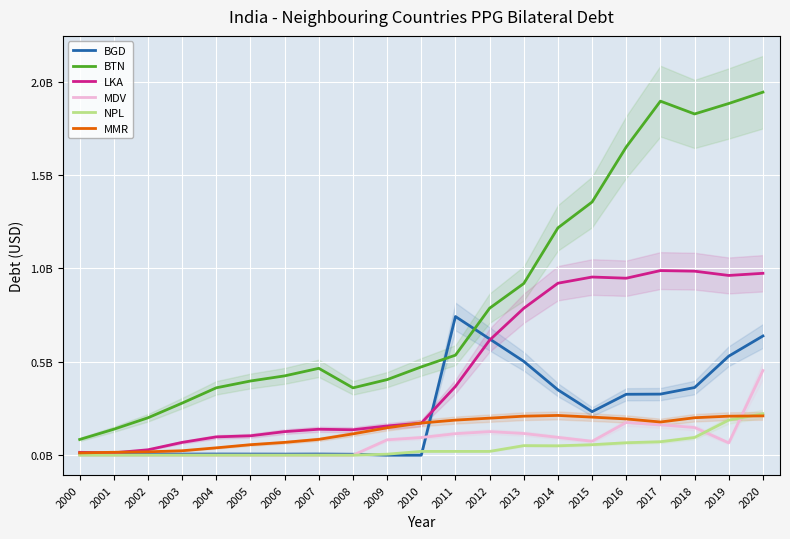

Between 2001 and 2003, which series saw the biggest shift?

BTN